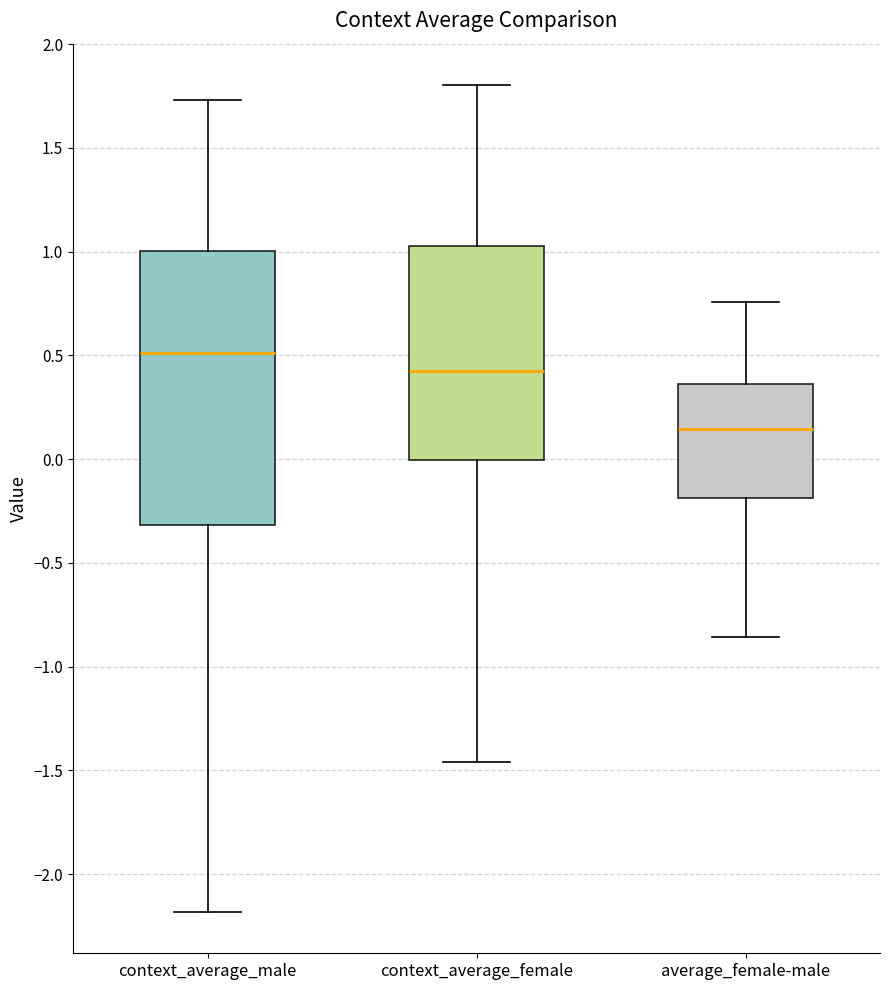

Reading left to right, read every box against the y-axis: the position of its median line, the range the box covers, and the ends of its whiskers. The values are not printed on the chart, so give them approximately, as read against the axis.

context_average_male: median 0.50, box -0.30 to 1.00, whiskers -2.20 to 1.75
context_average_female: median 0.45, box 0.00 to 1.00, whiskers -1.45 to 1.80
average_female-male: median 0.15, box -0.20 to 0.35, whiskers -0.85 to 0.75